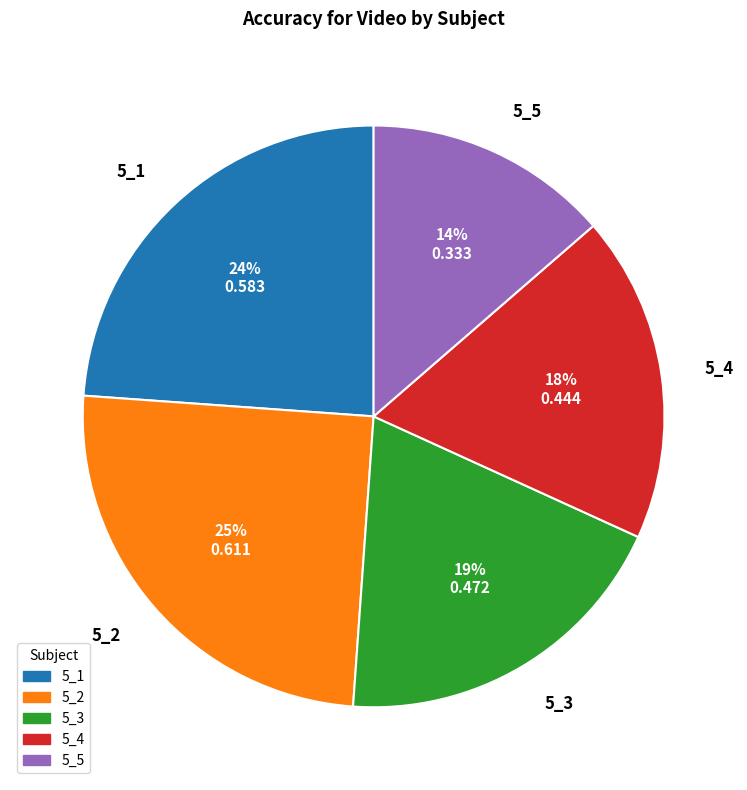

To the nearest percent, what is the difference between the 5_2 and 5_1 slice percentages?

1%